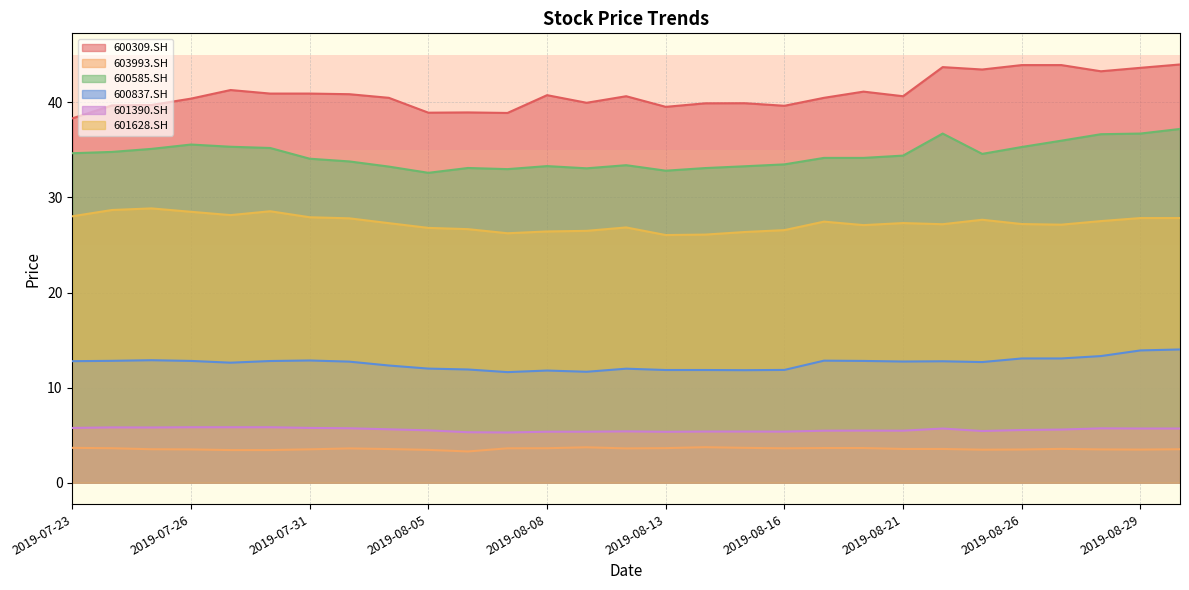

Between 2019-07-25 and 2019-08-06, which series saw the biggest shift?

601628.SH